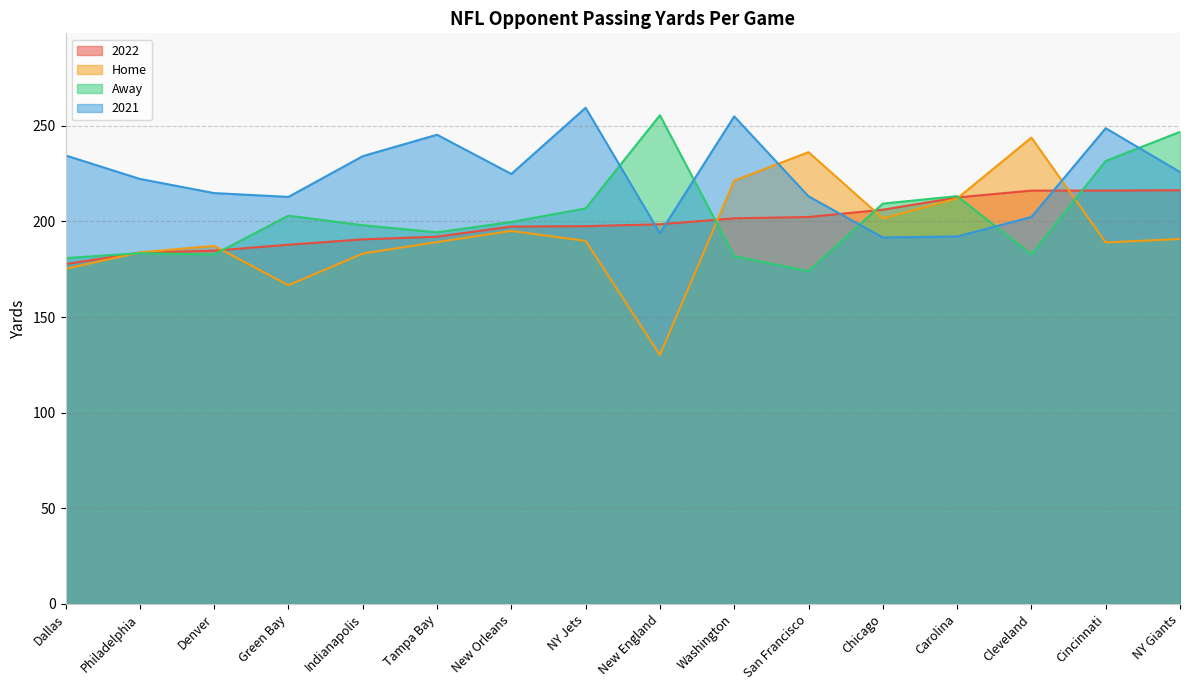

What is the label of the 9th point from the right?

NY Jets